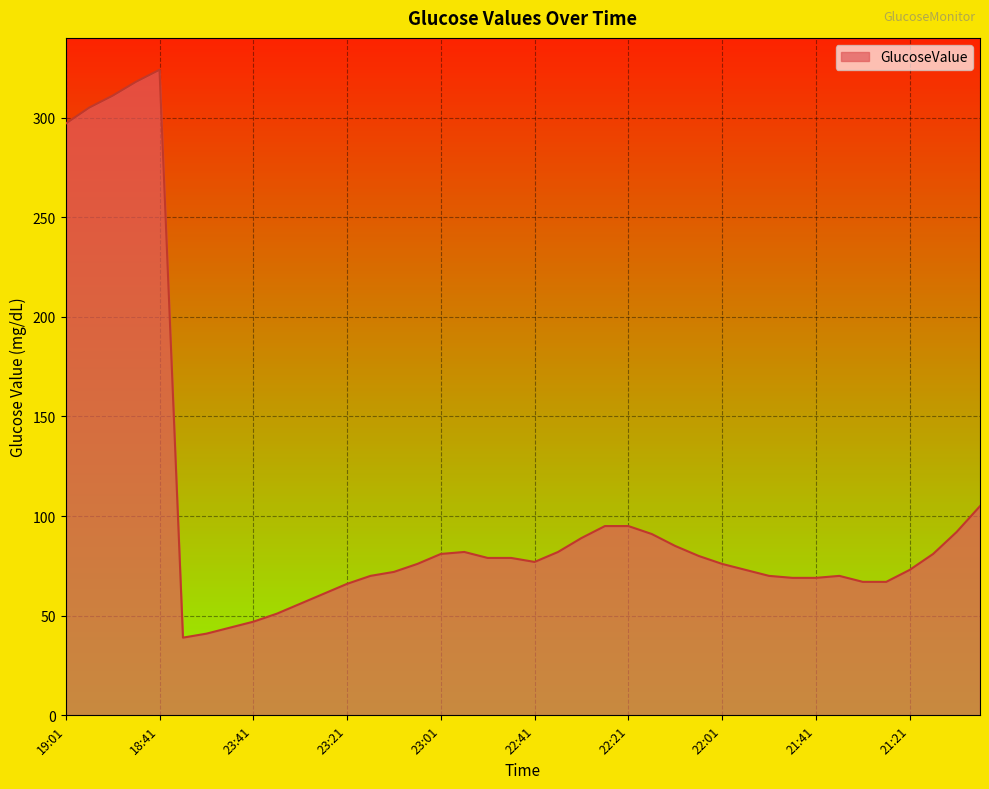

What is the maximum value shown in the chart?

324